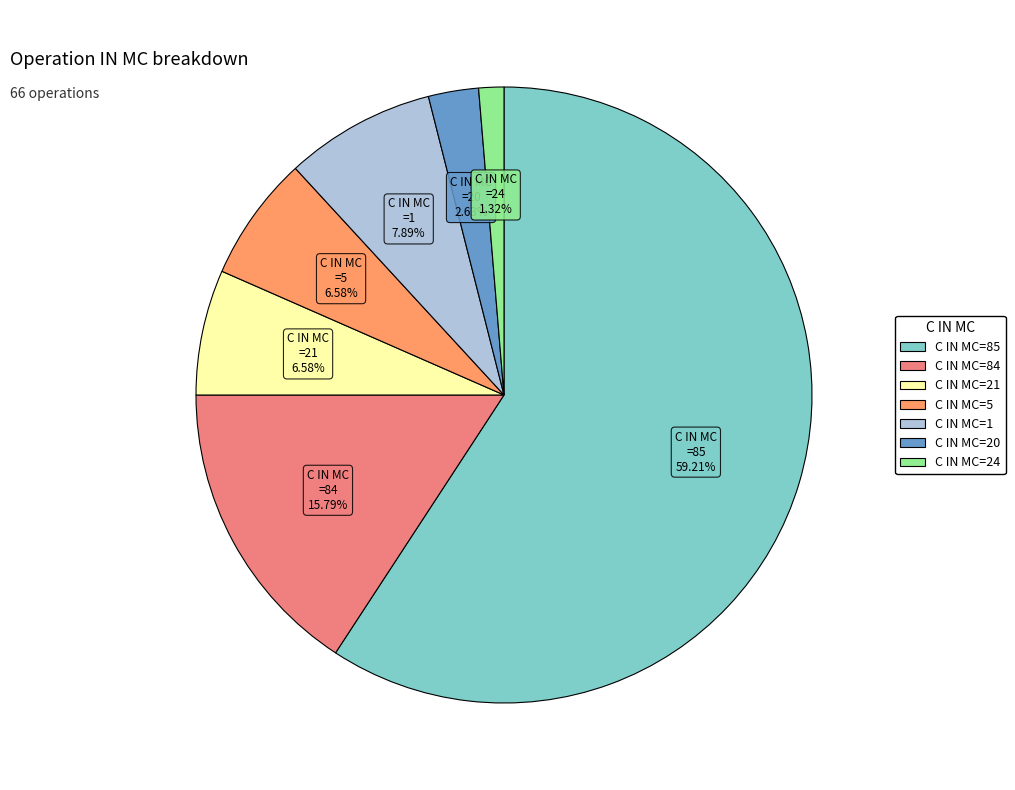

What is the largest slice in the pie chart?

C IN MC=85